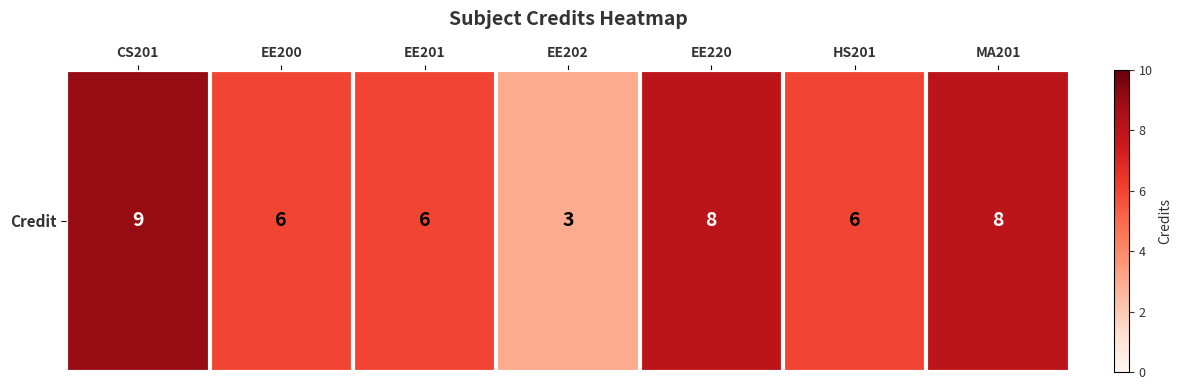

Where is the data nearest to the value 6?

EE200